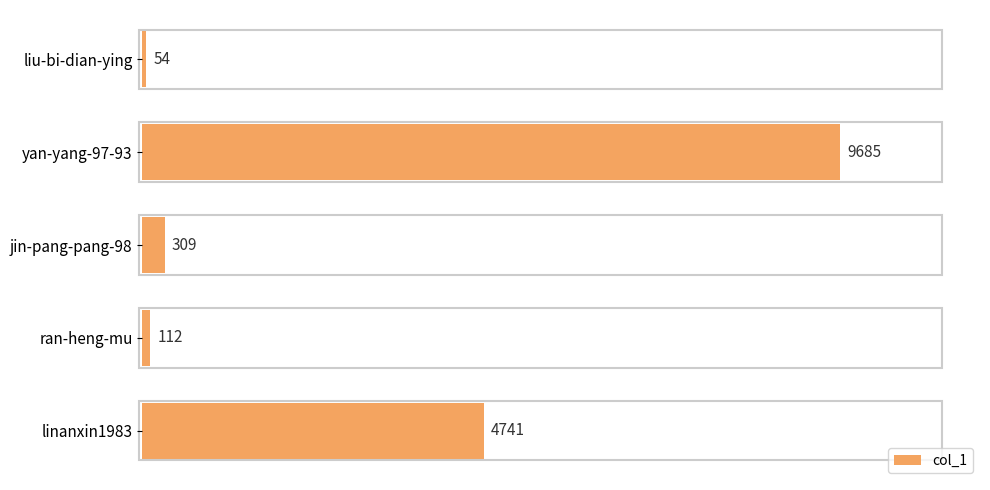

Is it true that the value at yan-yang-97-93 is 3654?

False